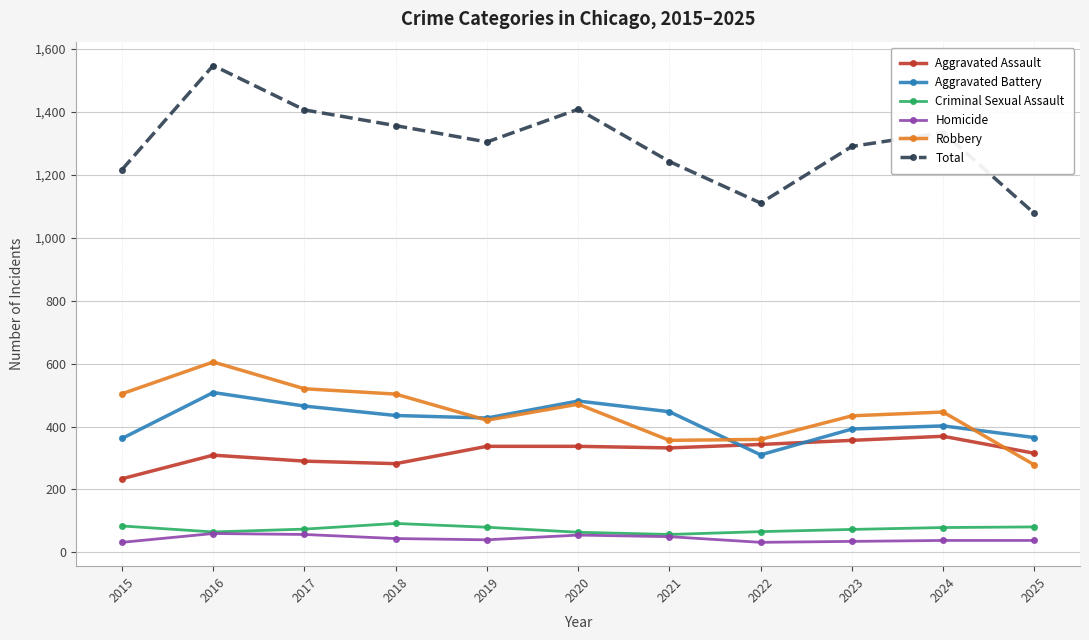

Is it true that Criminal Sexual Assault equals 20 at 2024?

False